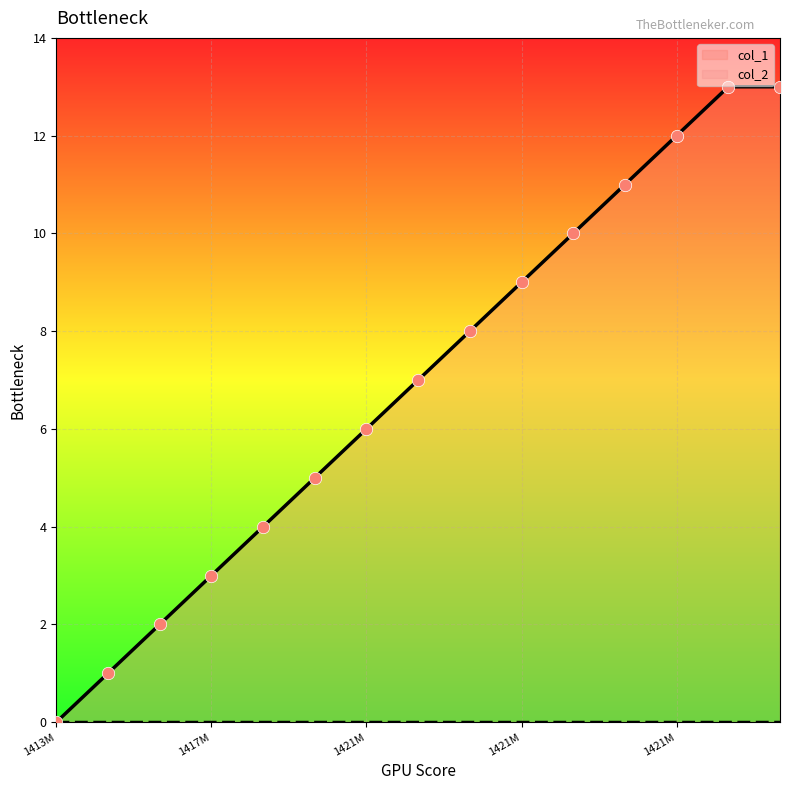

What is the change in value from 1421600993 to 1421961006?

+4